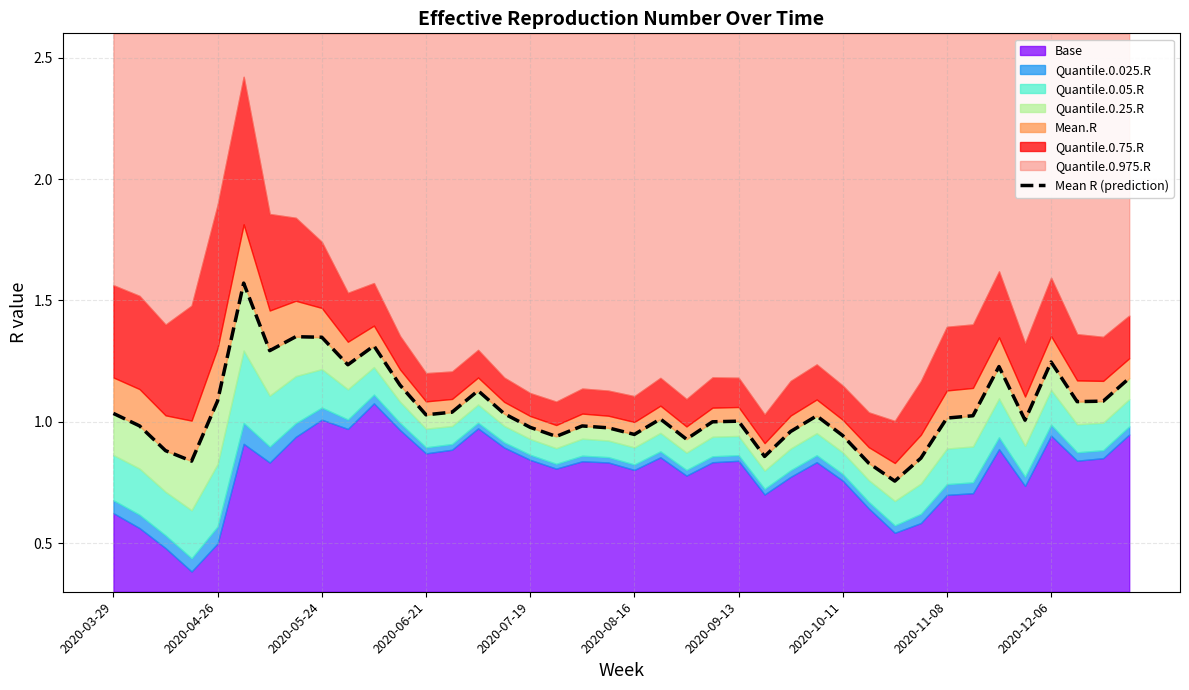

What position from the left is 17?

18